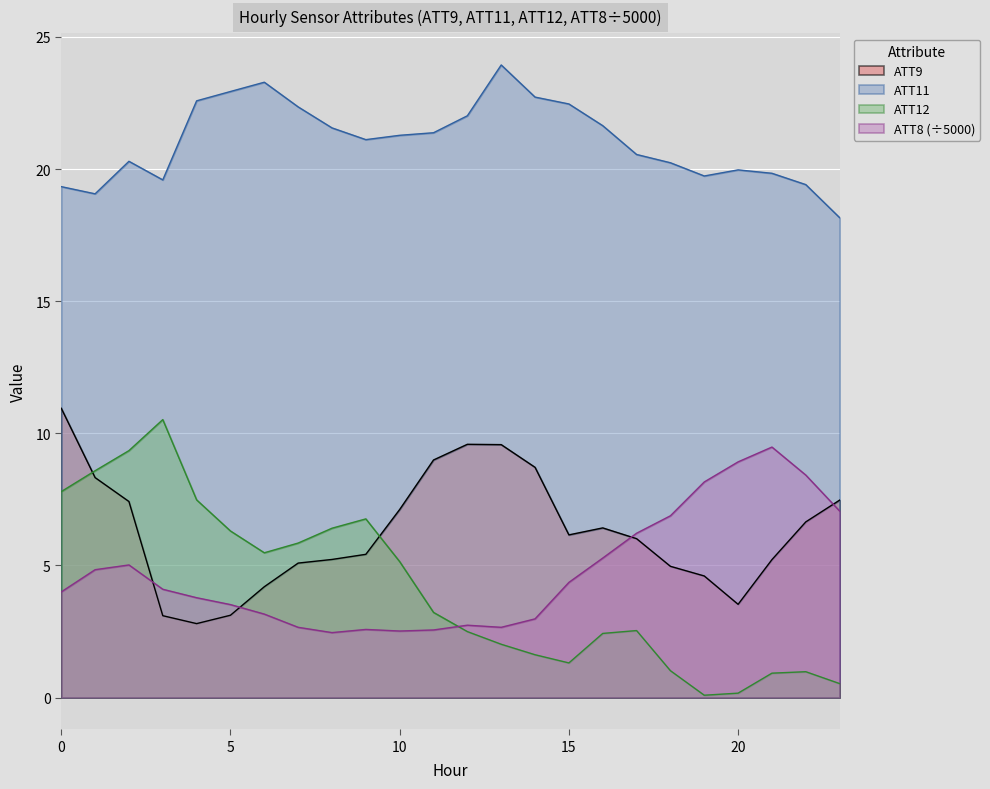

What is the difference between the ATT11 values at 18 and 1?

1.2